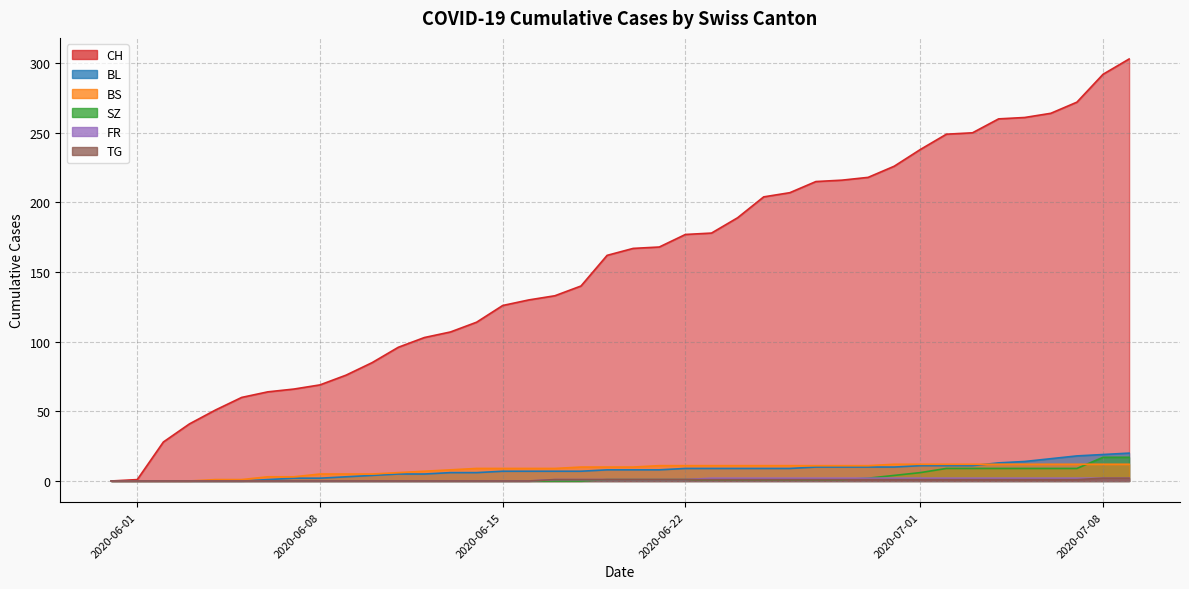

True or false: CH and SZ intersect in this chart.

False